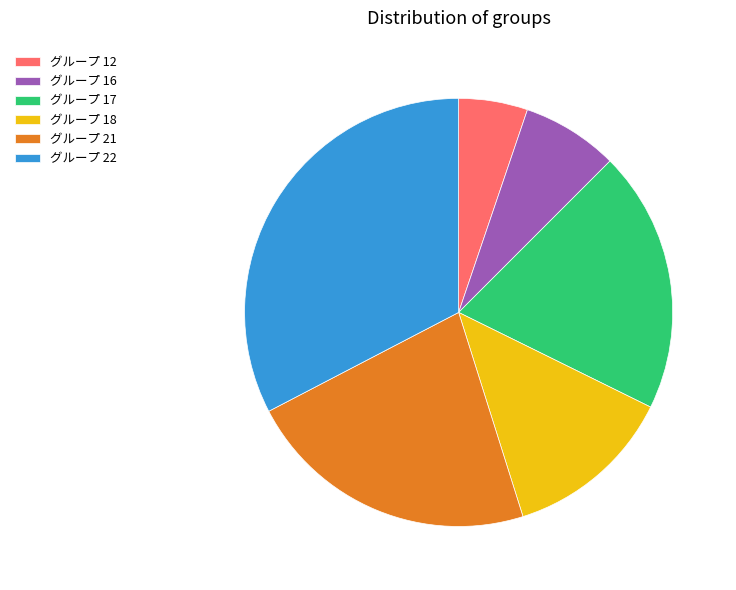

Which has a higher value, グループ 12 or グループ 18?

グループ 18